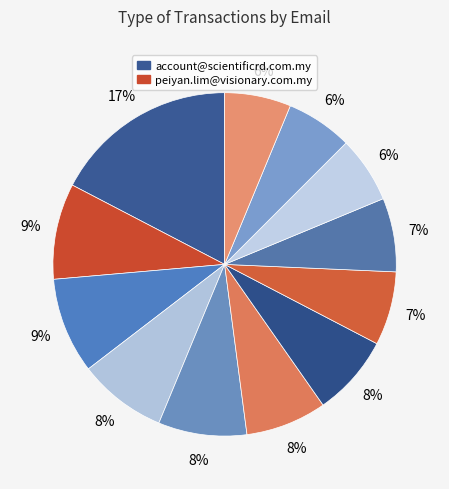

How many segments does this pie chart have?

12